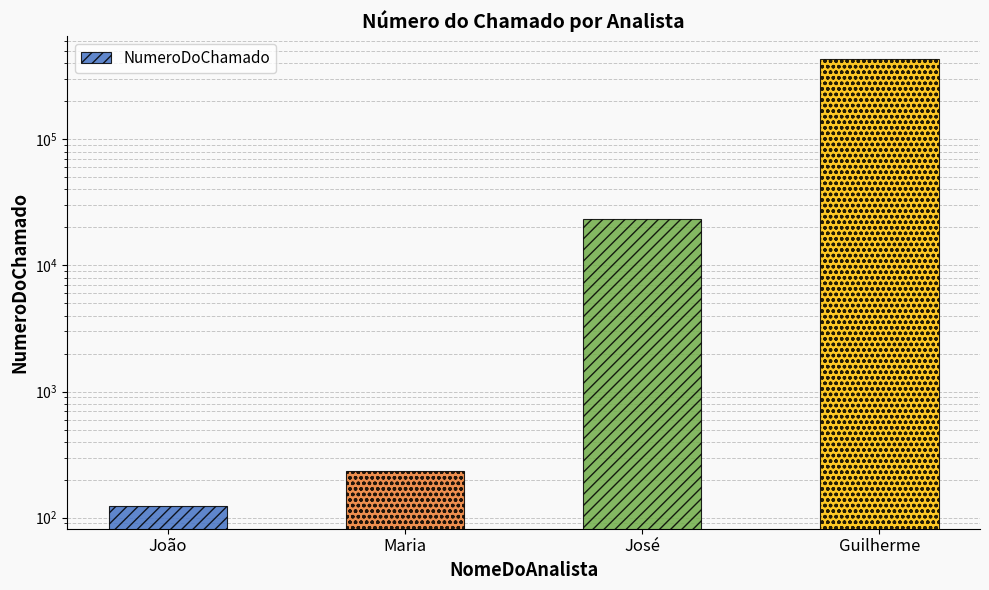

What is the greatest value displayed?

435647